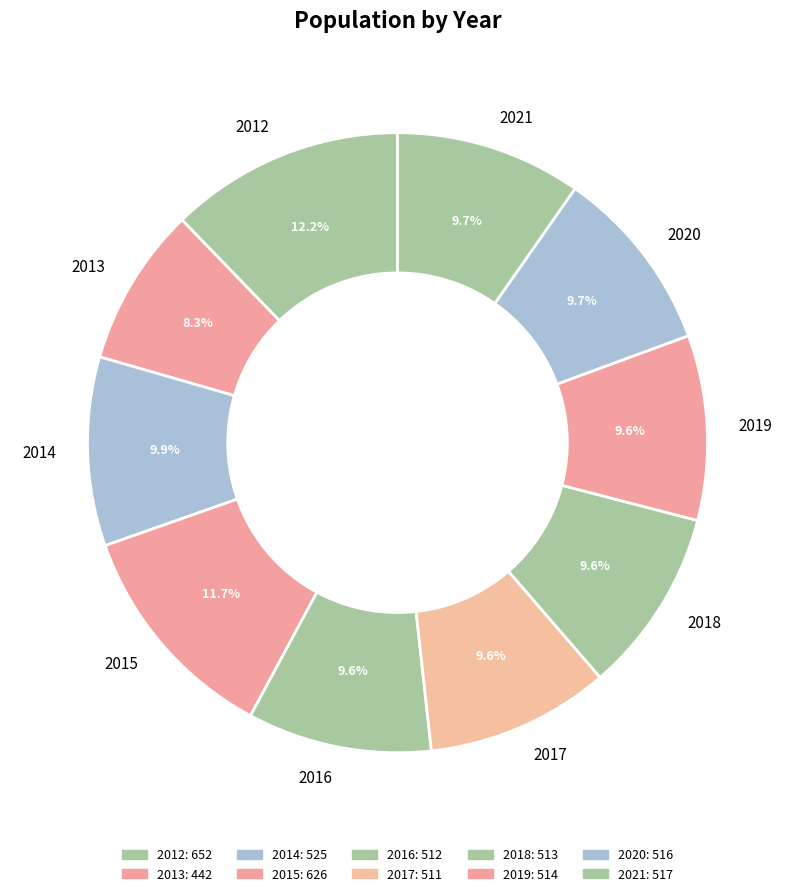

Count the number of slices in the pie.

10